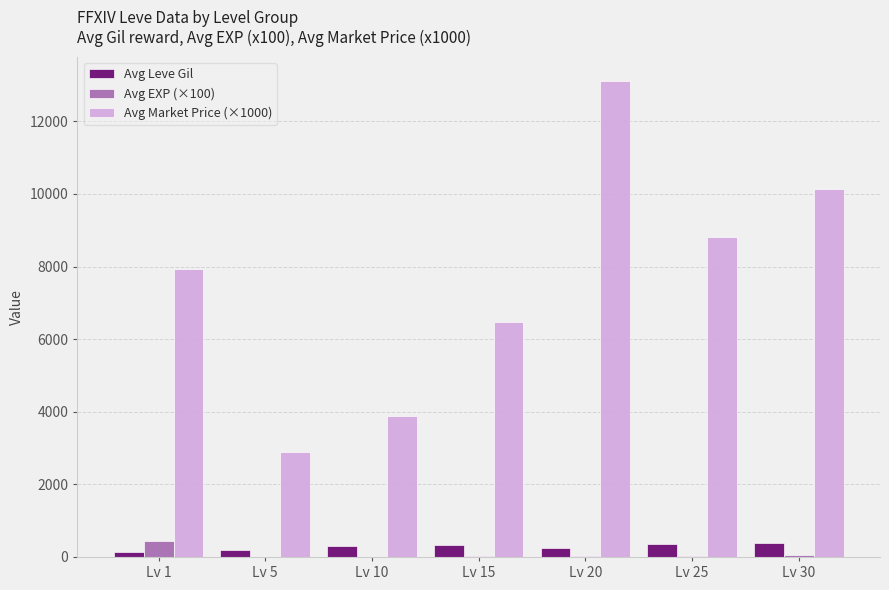

At which label does Avg EXP (×100) first exceed 14?

Lv 1